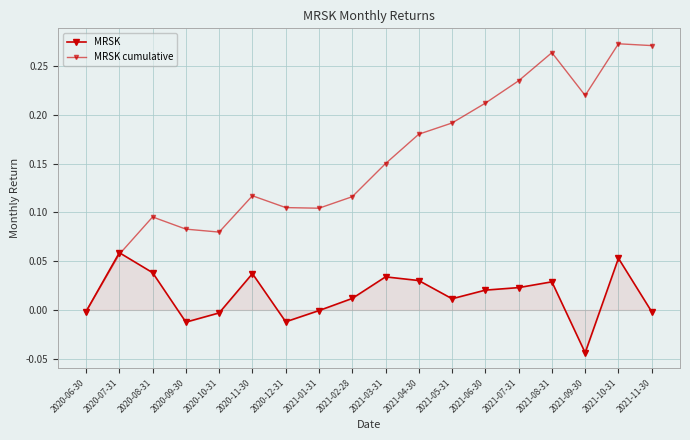

How many negative values does the MRSK cumulative series have?

1